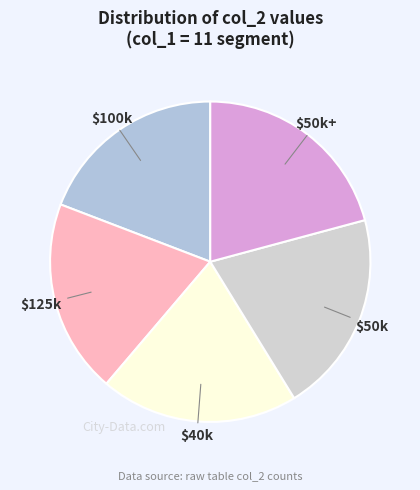

How many segments does this pie chart have?

5